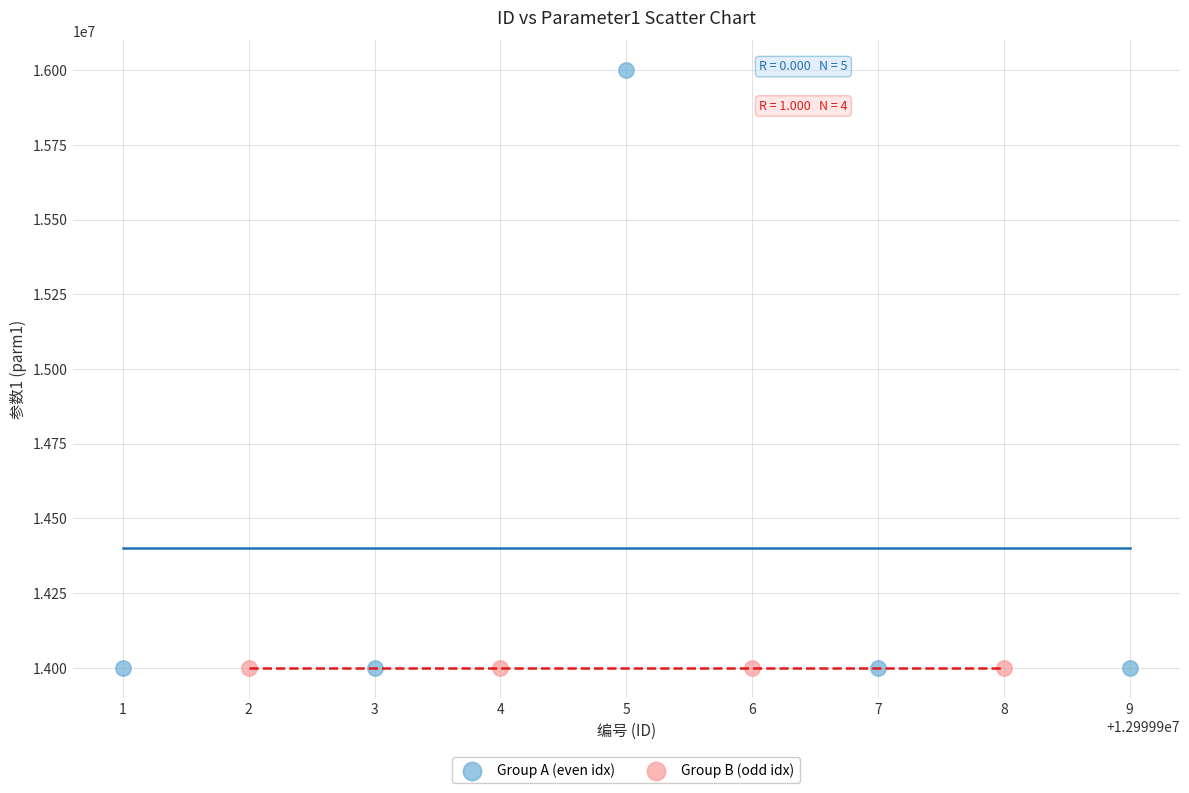

Which series reaches the maximum Y coordinate?

Group A (even idx)